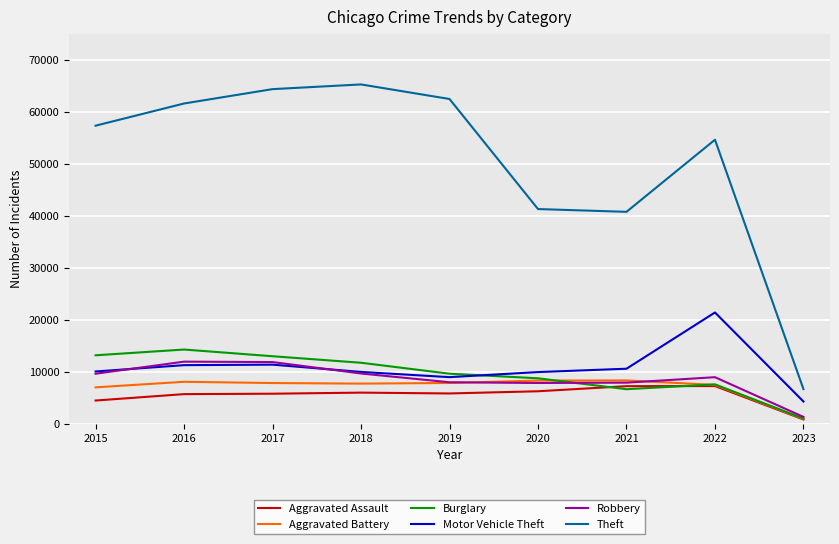

True or false: Motor Vehicle Theft and Theft cross at least once.

False